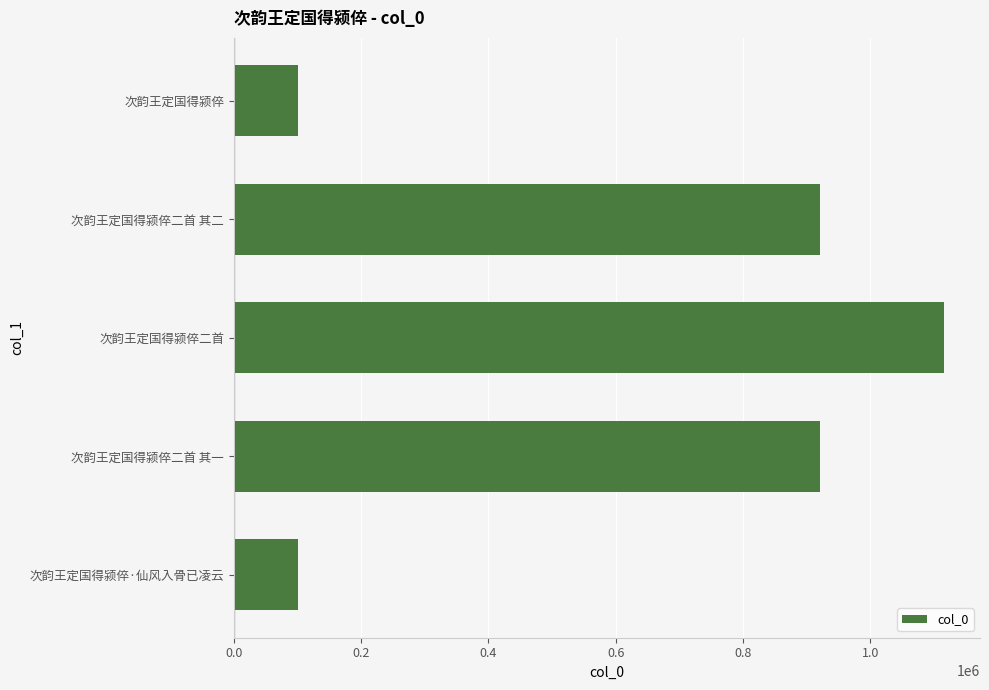

What is the smallest value displayed?

100745